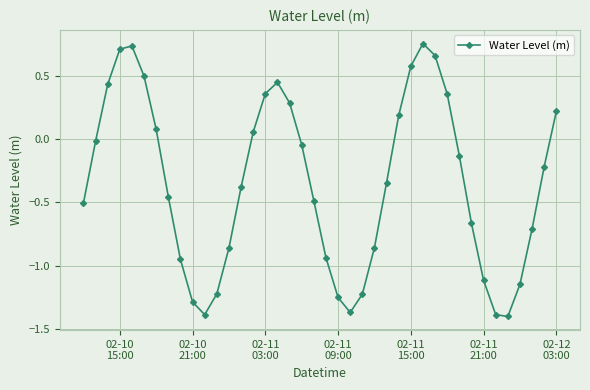

How many interior local valleys (lower than both neighbors) does the data have?

3